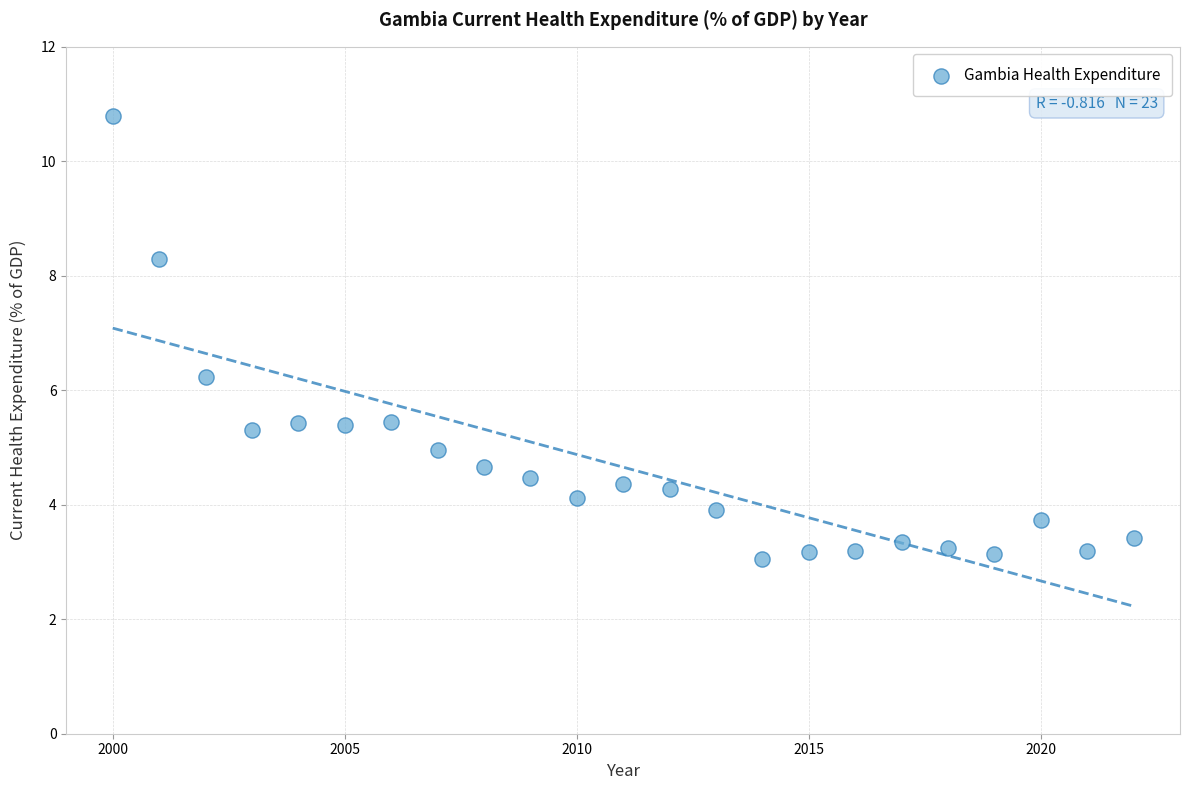

What is the range of X values (max minus min)?

22.0